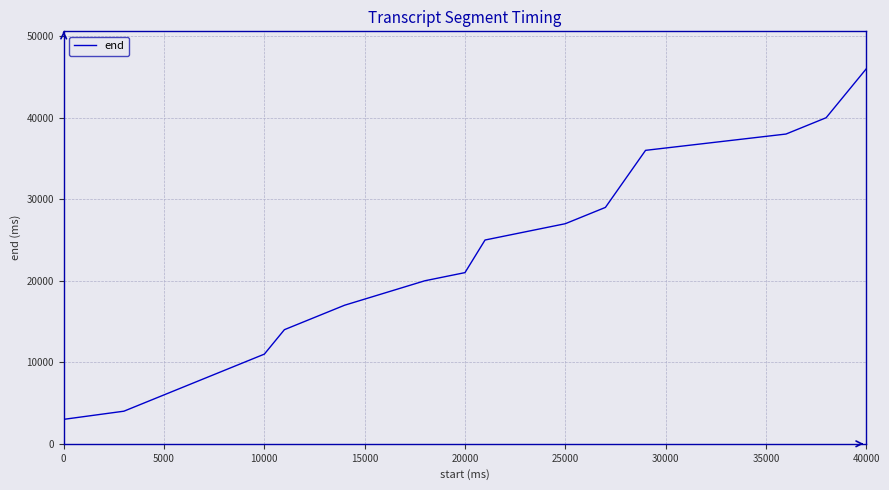

What is the maximum value shown in the chart?

46000